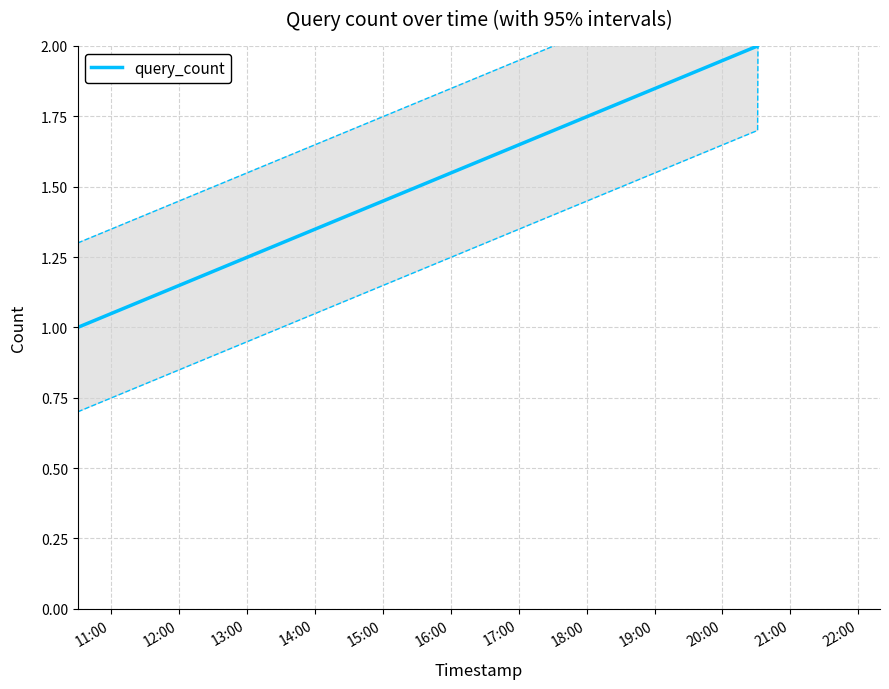

True or false: there are more than 2 points higher than both neighbors.

False